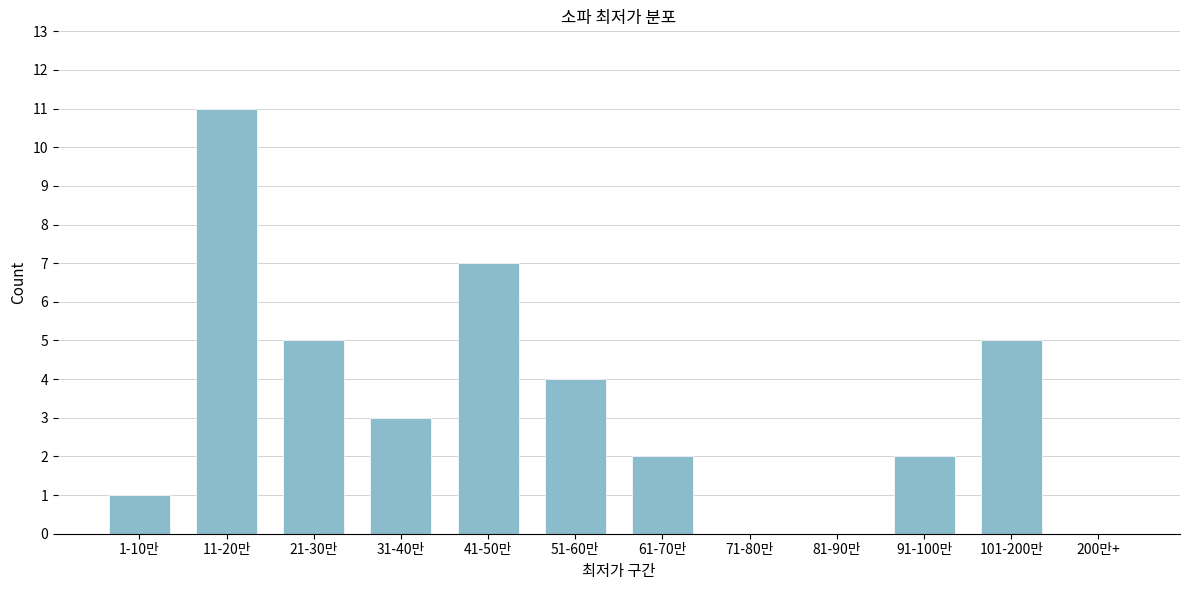

Reading right to left, list all the values displayed in this chart.

200만+=0	101-200만=5	91-100만=2	81-90만=0	71-80만=0	61-70만=2	51-60만=4	41-50만=7	31-40만=3	21-30만=5	11-20만=11	1-10만=1